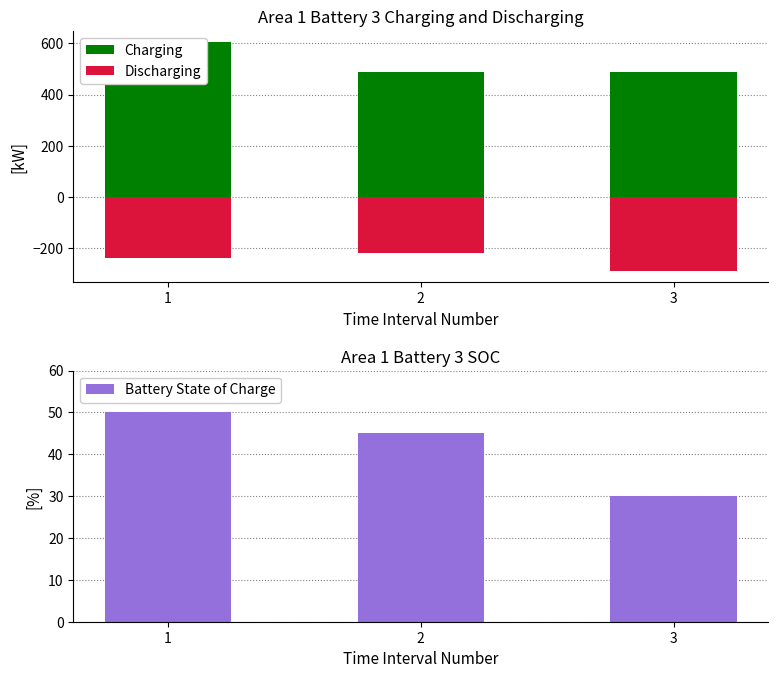

The Battery State of Charge series shows 24 at 2. True or false?

False